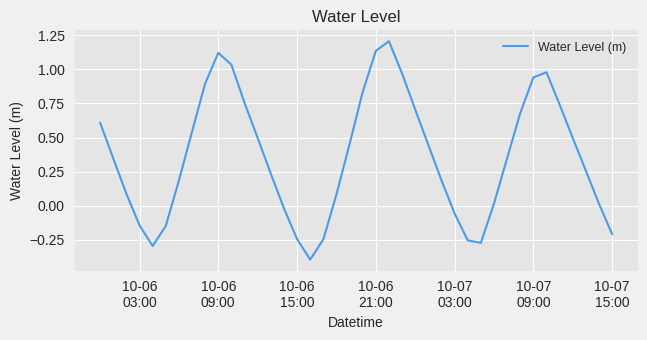

How many values are below zero?

11